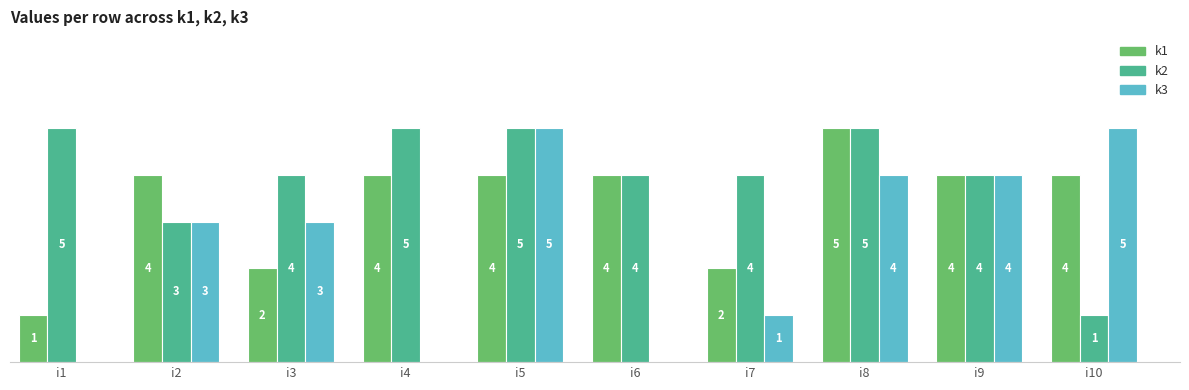

Which series has the largest total across all categories?

k2